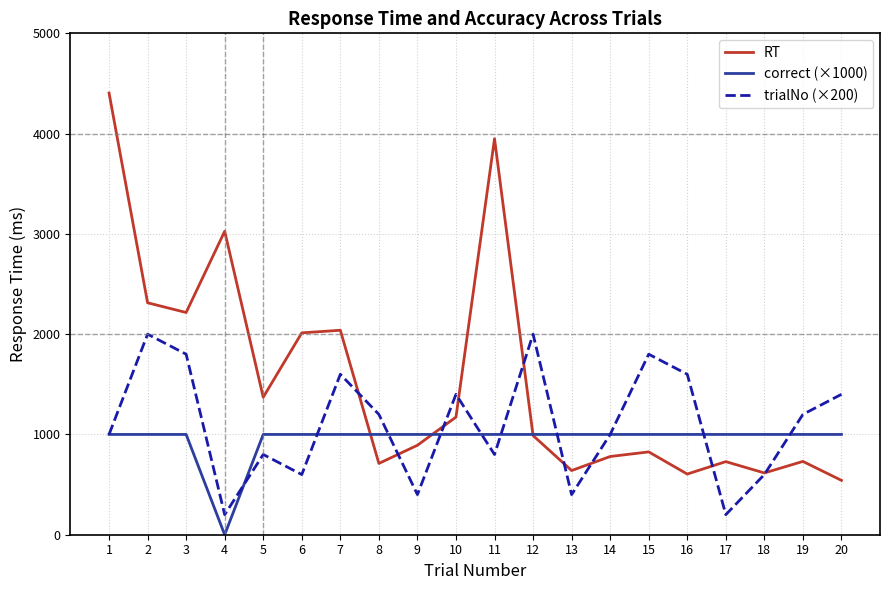

What is the spread (max minus min) of values at 6?

1413